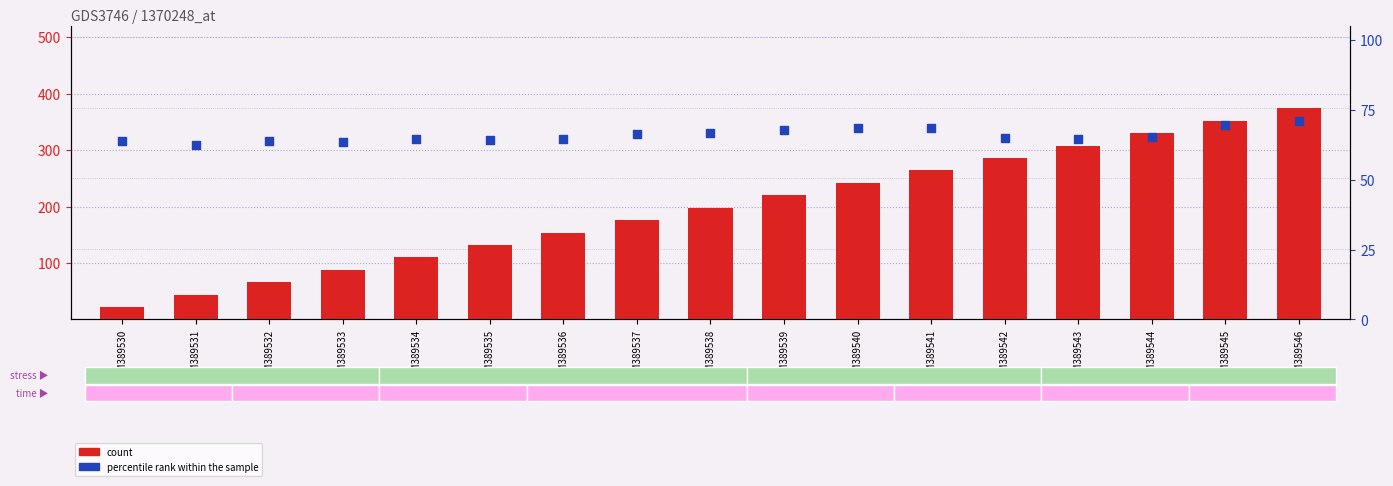

At which category is the sum across all series the highest?

GSM389546